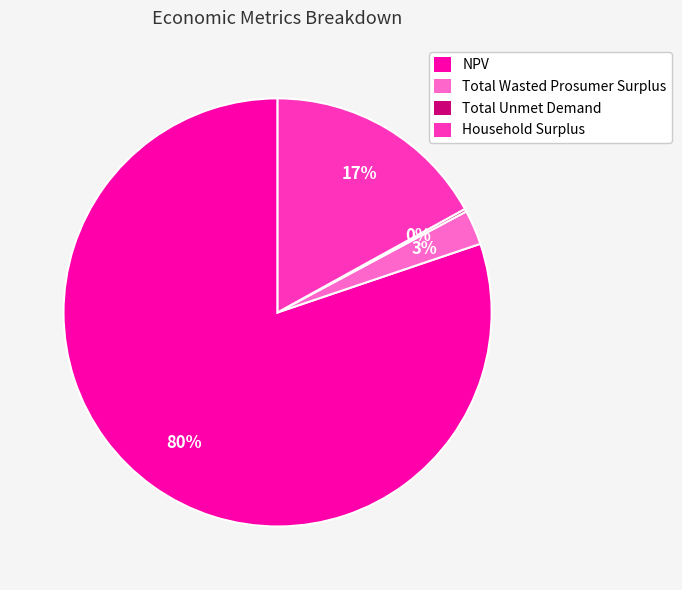

To the nearest percent, what portion does Total Wasted Prosumer Surplus represent?

3%